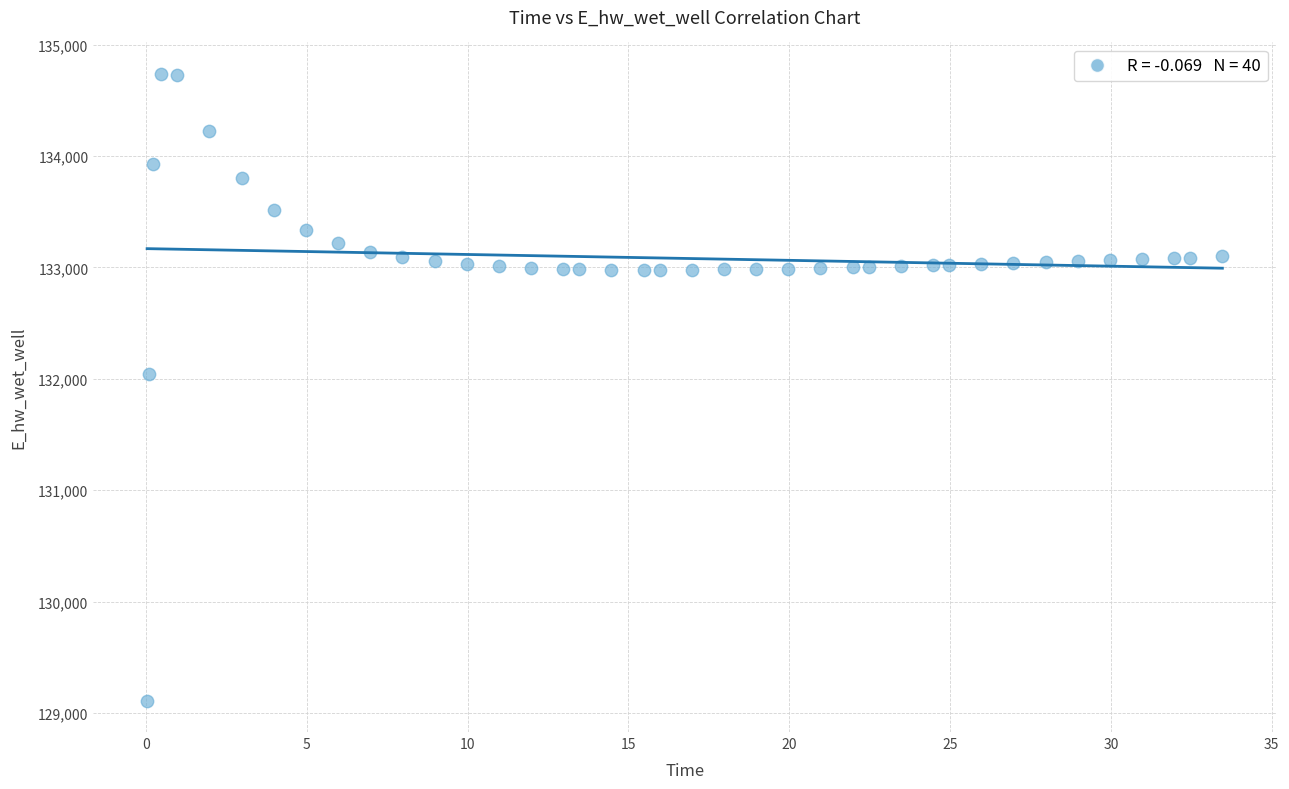

What Y value in the scatter plot is closest to 131924?

132047.1